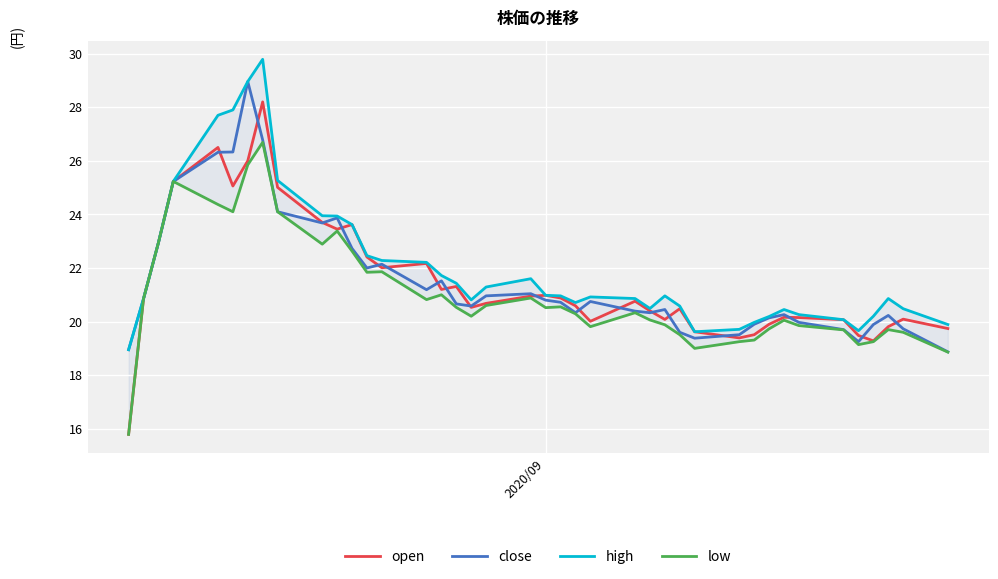

Reading right to left, extract all data points from this chart.

open: 19.7	20.1	19.8	19.3	19.5	20.1	20.1	20.2	19.9	19.5	19.4	19.6	20.5	20.1	20.4	20.8	20.0	20.6	20.9	21.0	20.9	20.7	20.5	21.3	21.2	22.2	22.0	22.4	23.6	23.4	23.7	25.0	28.2	26.0	25.1	26.5	25.2	22.9	20.9	15.8
close: 18.9	19.7	20.2	19.9	19.2	19.7	20.0	20.3	20.1	19.9	19.5	19.4	19.6	20.4	20.3	20.4	20.8	20.3	20.7	20.8	21.0	21.0	20.6	20.7	21.5	21.2	22.1	22.0	22.7	23.9	23.7	24.1	26.8	29.0	26.3	26.3	25.2	22.9	20.9	18.9
high: 19.9	20.5	20.9	20.2	19.7	20.1	20.3	20.4	20.2	20.0	19.7	19.6	20.6	21.0	20.5	20.9	20.9	20.7	21.0	21.0	21.6	21.3	20.8	21.4	21.7	22.2	22.3	22.5	23.6	23.9	23.9	25.3	29.8	29.0	27.9	27.7	25.2	22.9	20.9	18.9
low: 18.9	19.6	19.7	19.2	19.1	19.7	19.9	20.1	19.7	19.3	19.2	19.0	19.5	19.9	20.1	20.3	19.8	20.3	20.6	20.5	20.9	20.6	20.2	20.5	21.0	20.8	21.9	21.8	22.6	23.4	22.9	24.1	26.7	25.9	24.1	24.4	25.2	22.9	20.9	15.8